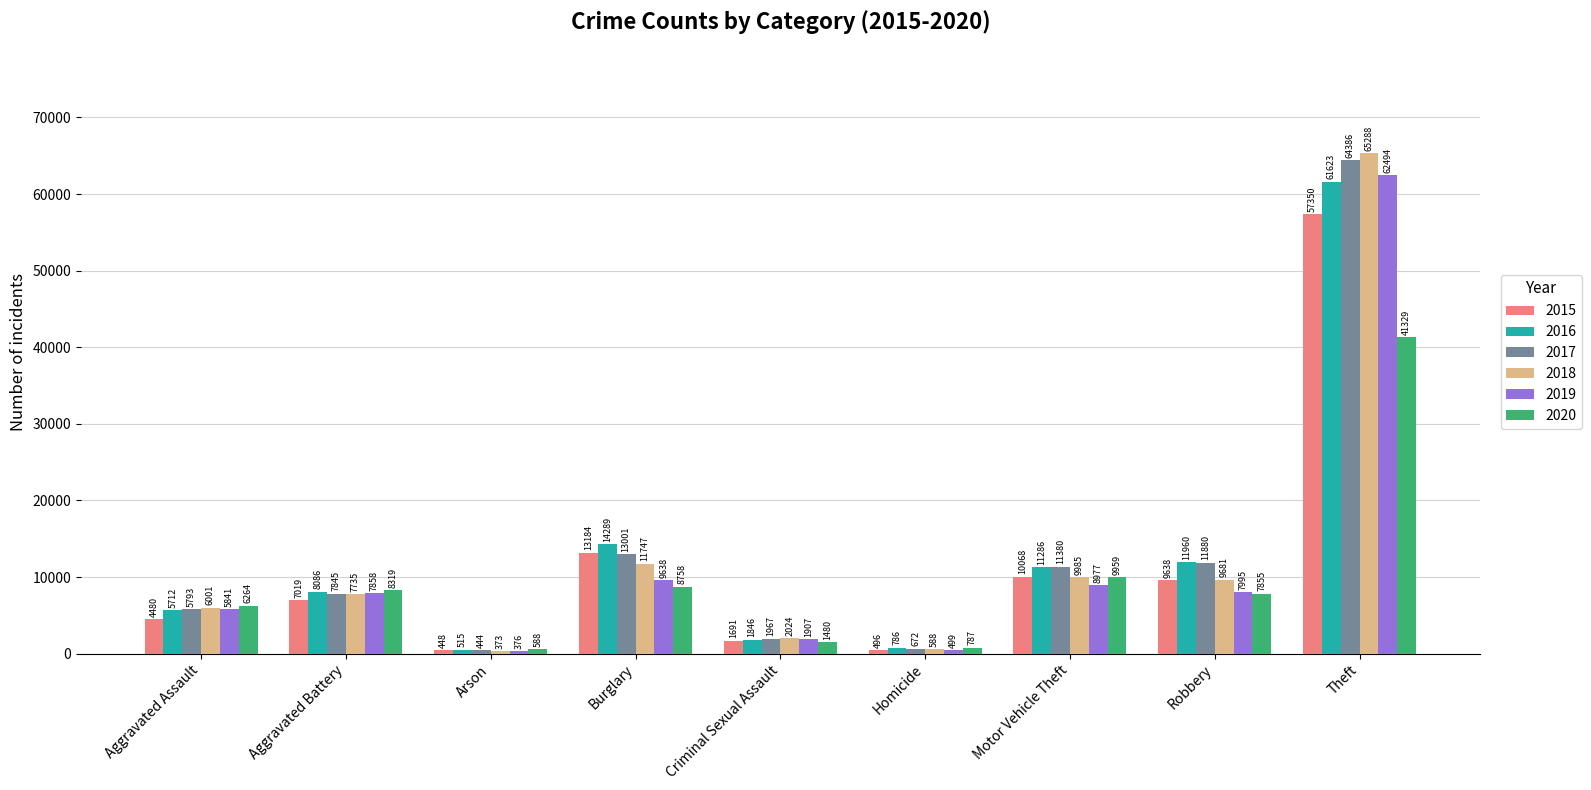

What value does the 2019 series have at Aggravated Battery?

7858